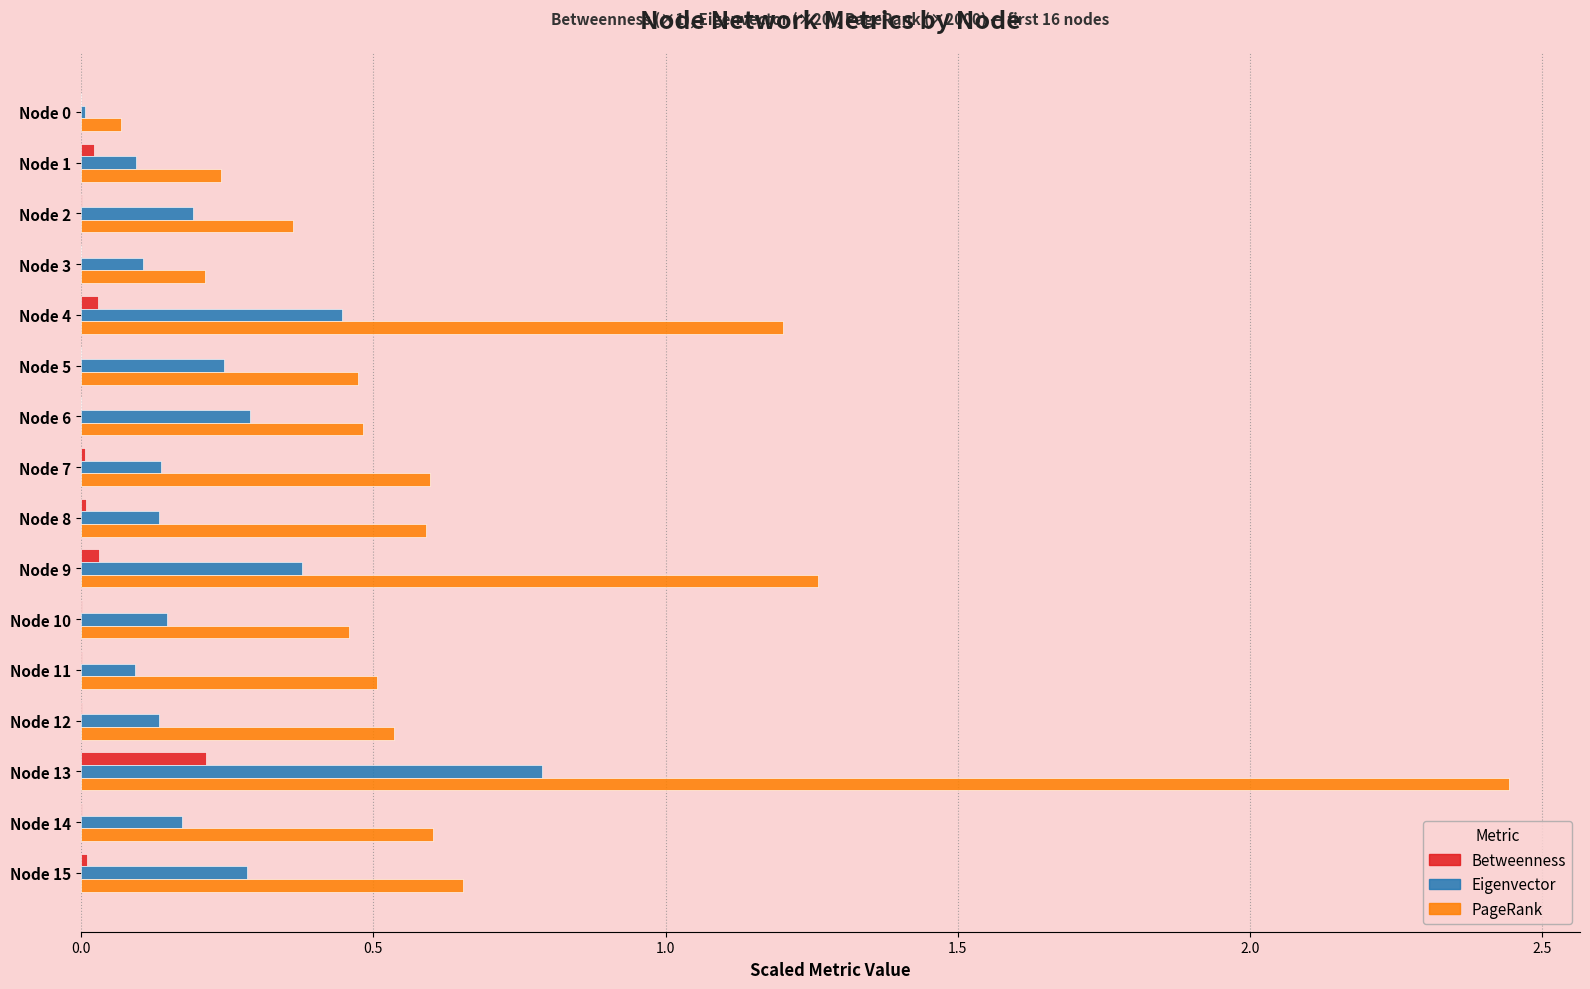

What is the sum of all PageRank values?

10.7